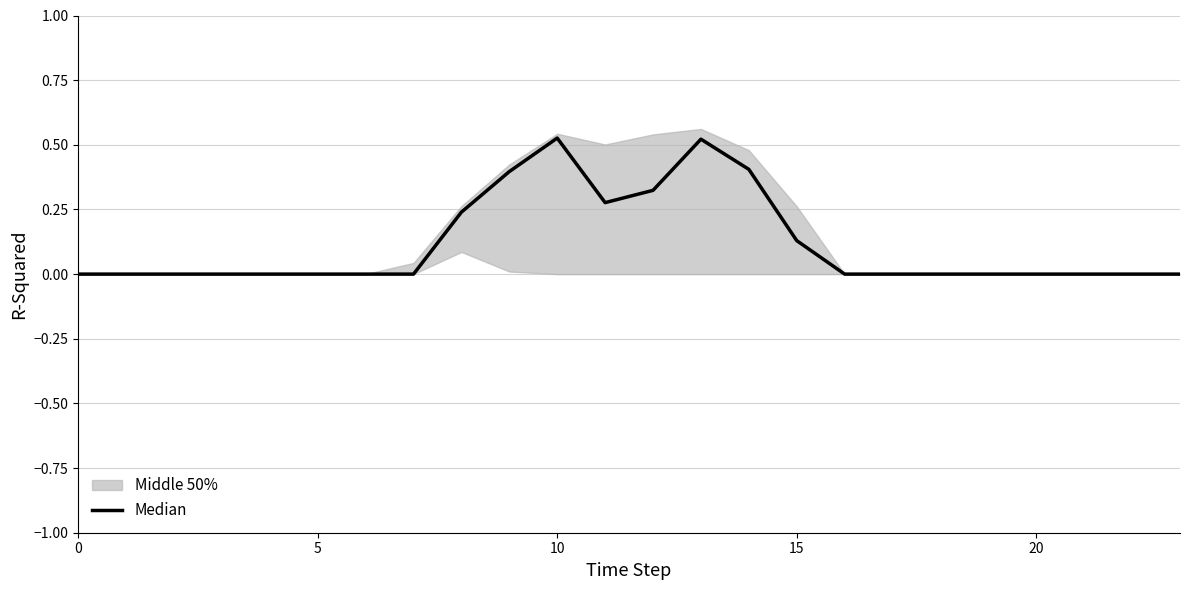

True or false: the data shows 0.3 at 11.

True